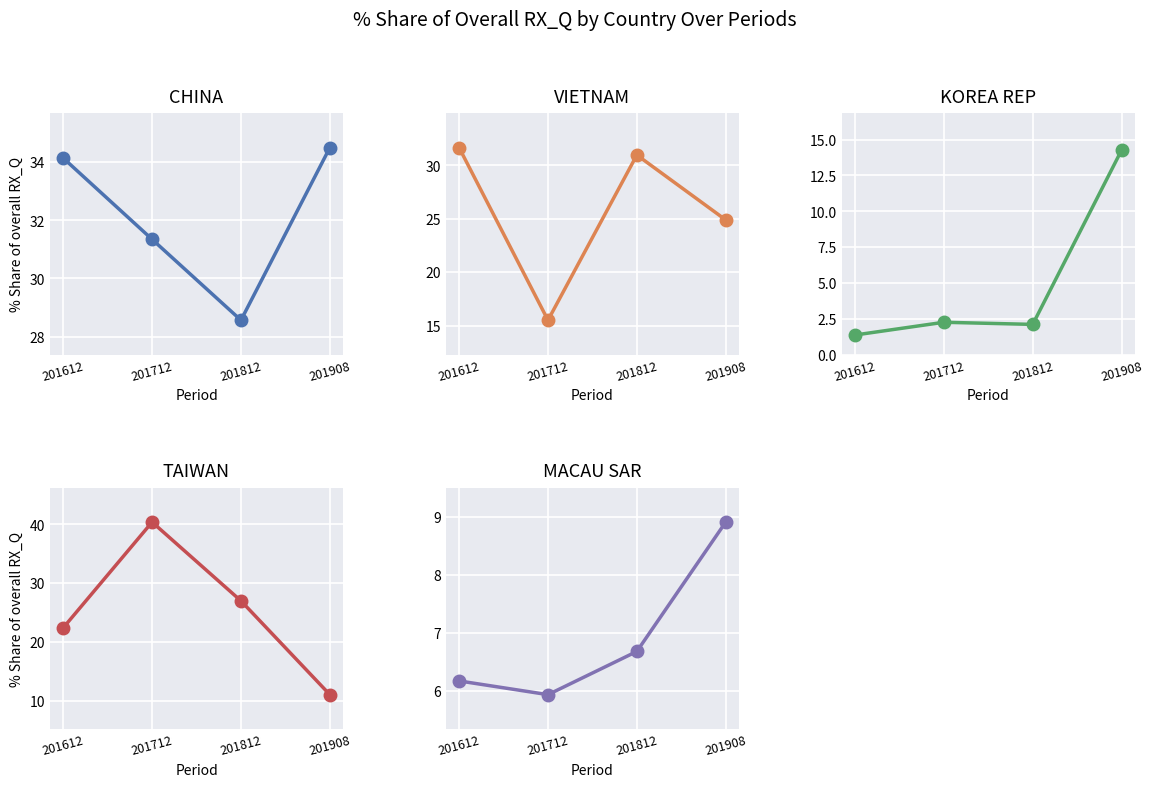

Which category has the highest value across all series?

201712